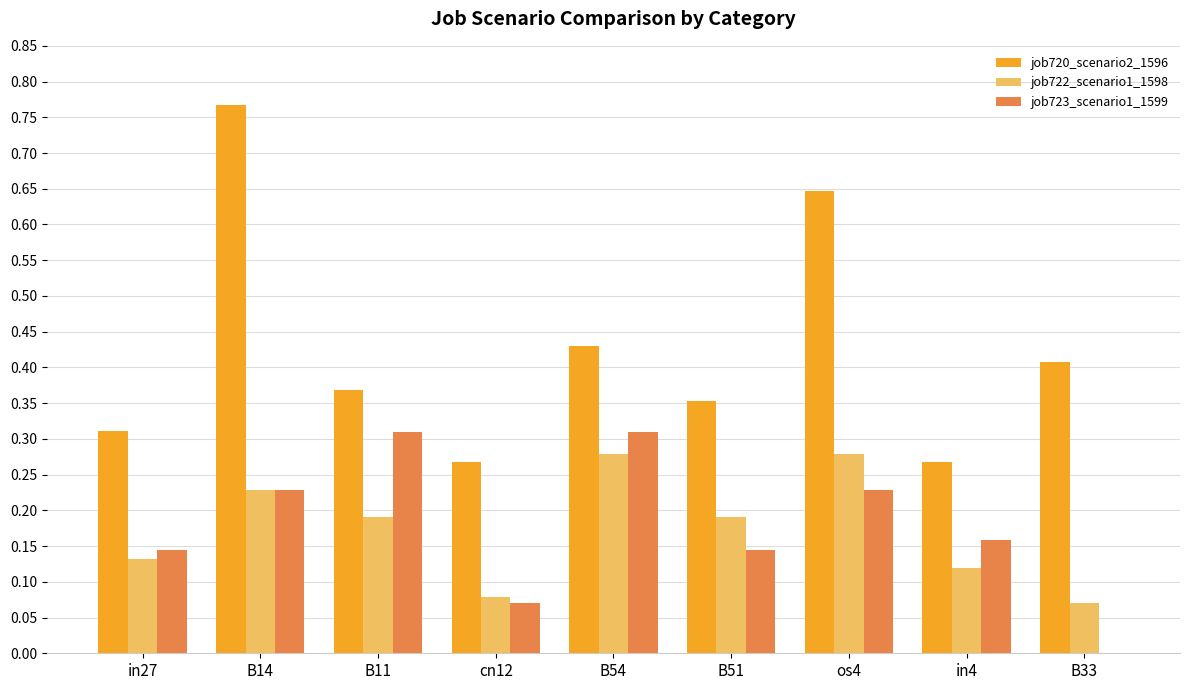

Is the value of job720_scenario2_1596 at B51 greater than the value of job723_scenario1_1599 at B51?

Yes